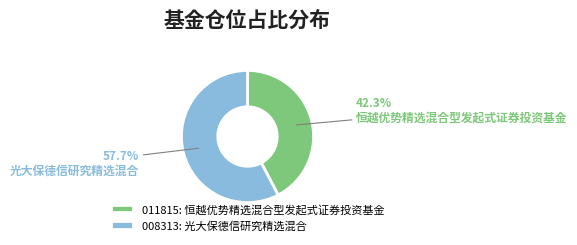

Rank the categories by value from highest to lowest.

008313: 光大保德信研究精选混合, 011815: 恒越优势精选混合型发起式证券投资基金